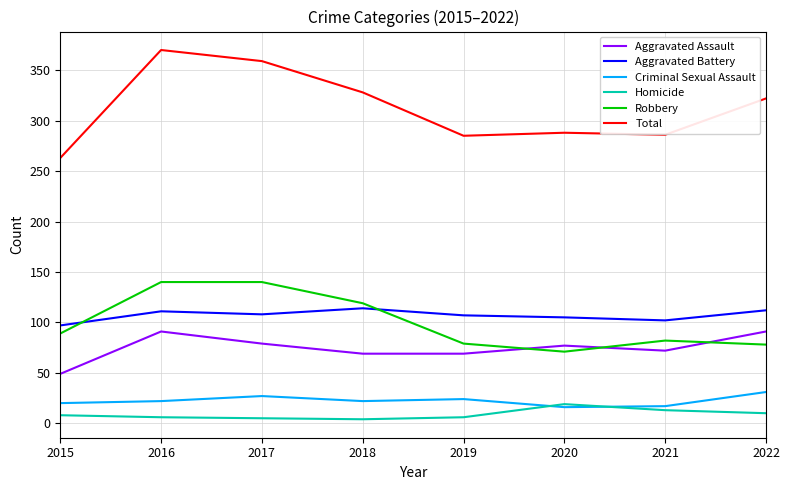

Which series ends up on top after the final intersection of Homicide and Criminal Sexual Assault?

Criminal Sexual Assault